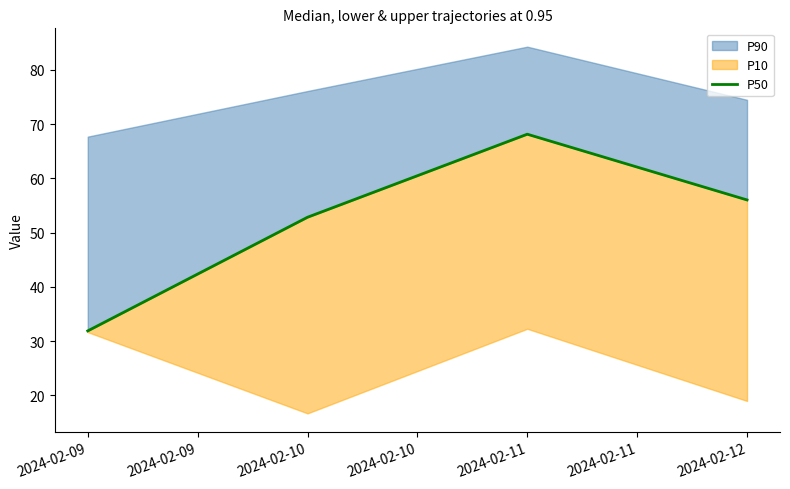

How many points are higher than both their immediate neighbors (excluding endpoints)?

1